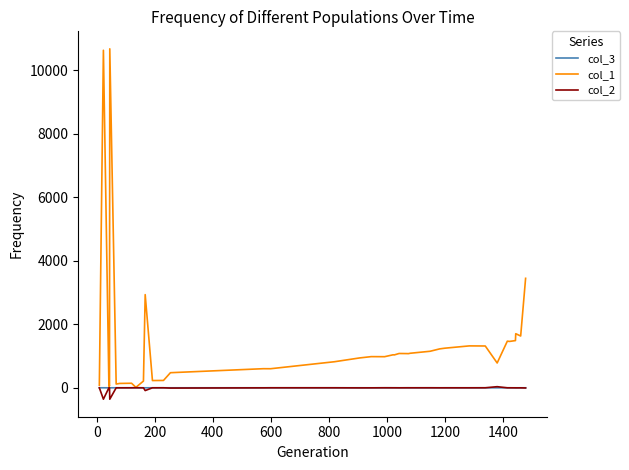

Which series has the largest total across all categories?

col_1